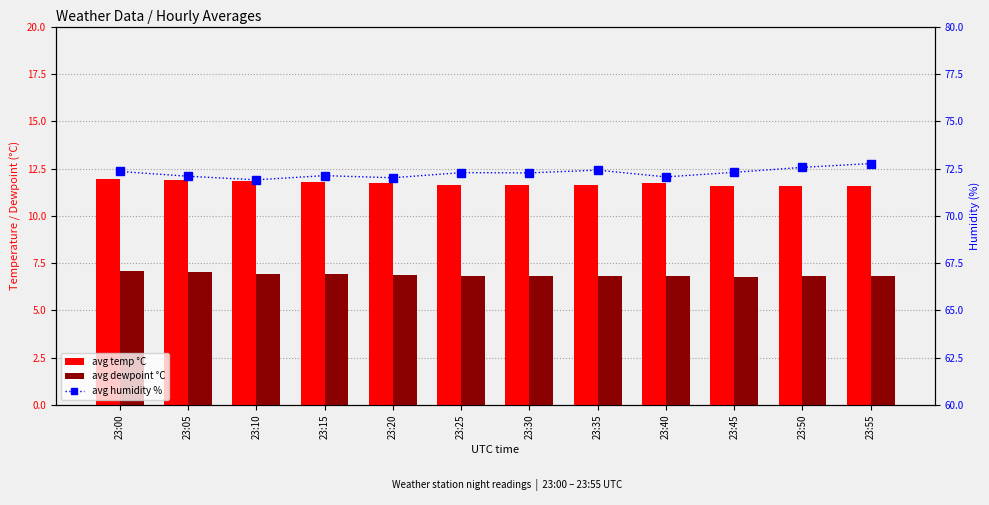

The value of avg dewpoint °C at 23:00 is 11.1. True or false?

False